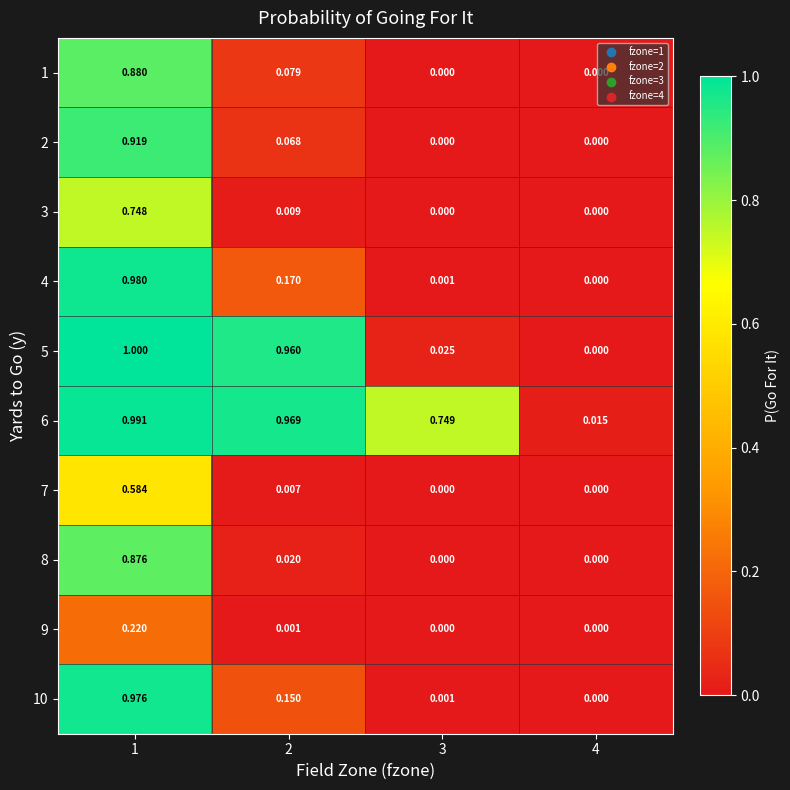

Which series has the widest spread of values?

5